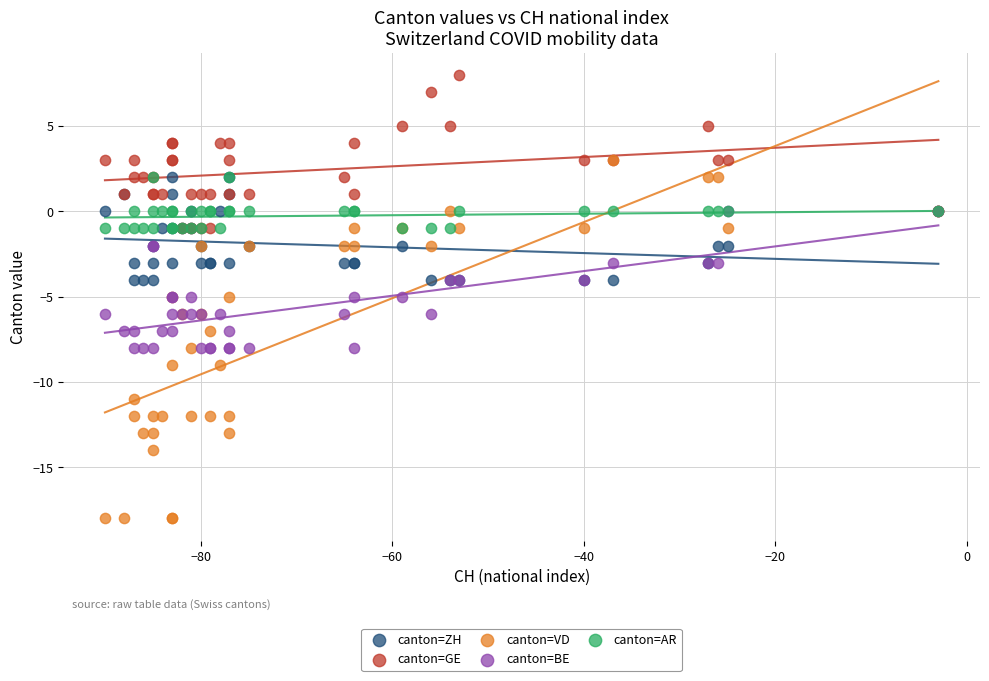

Which series has the largest Y range (max minus min)?

canton=VD